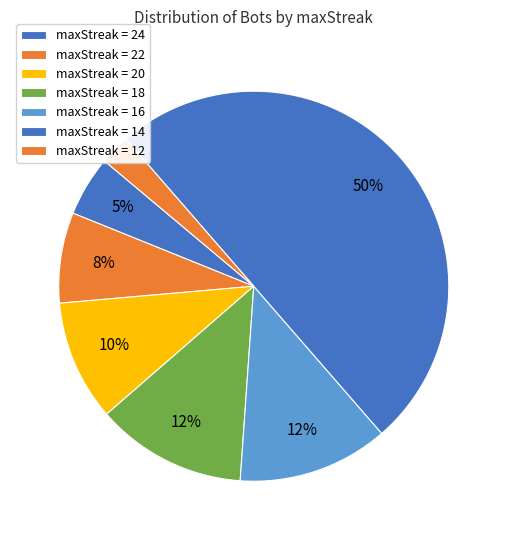

How many segments does this pie chart have?

7